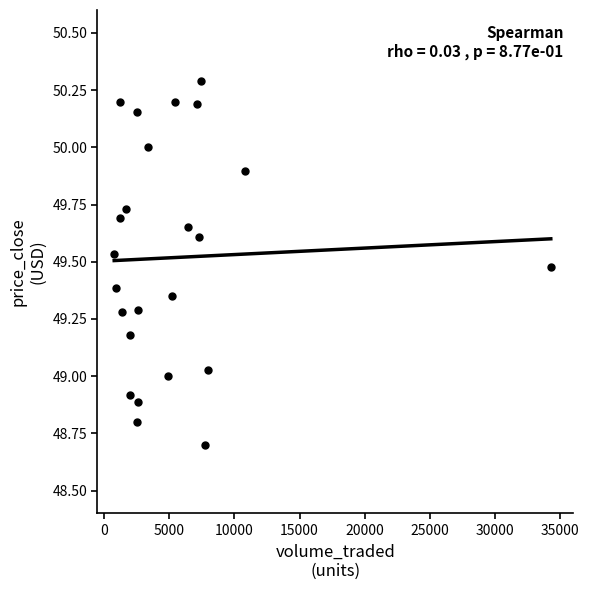

What is the range of Y values (max minus min)?

1.6